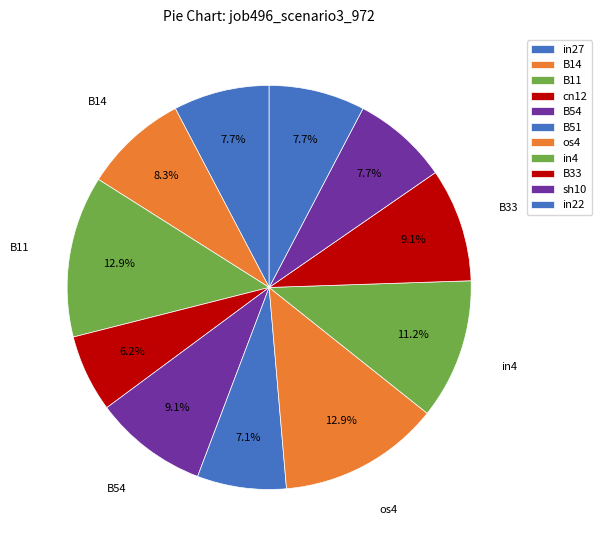

Count the number of slices in the pie.

11